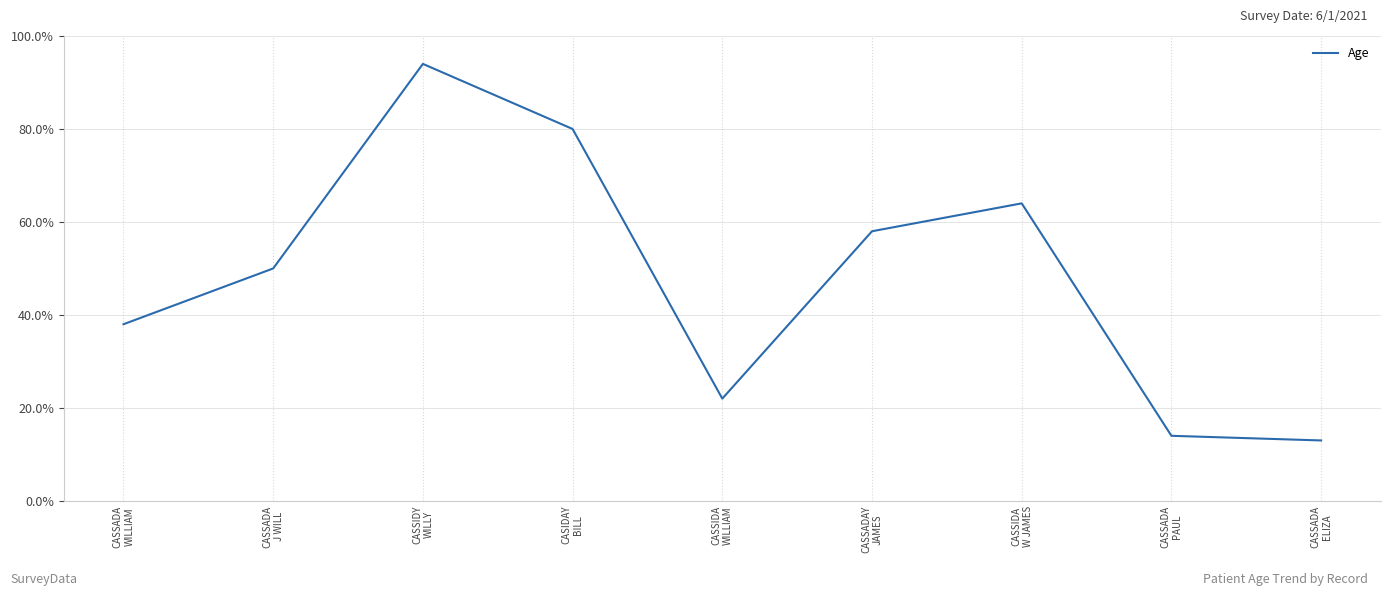

Where is the first local maximum?

CASSIDY
WILLY